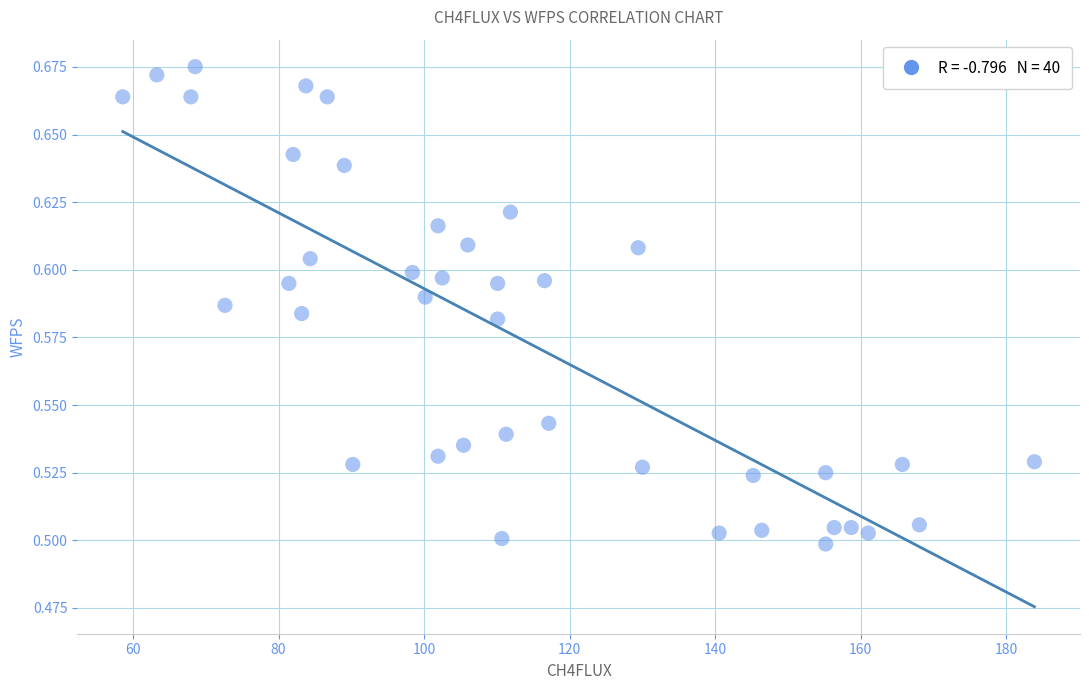

What is the range of X values (max minus min)?

125.3